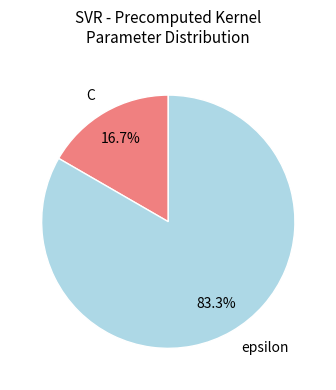

To the nearest percent, what is the difference between the largest and smallest slice percentages?

67%